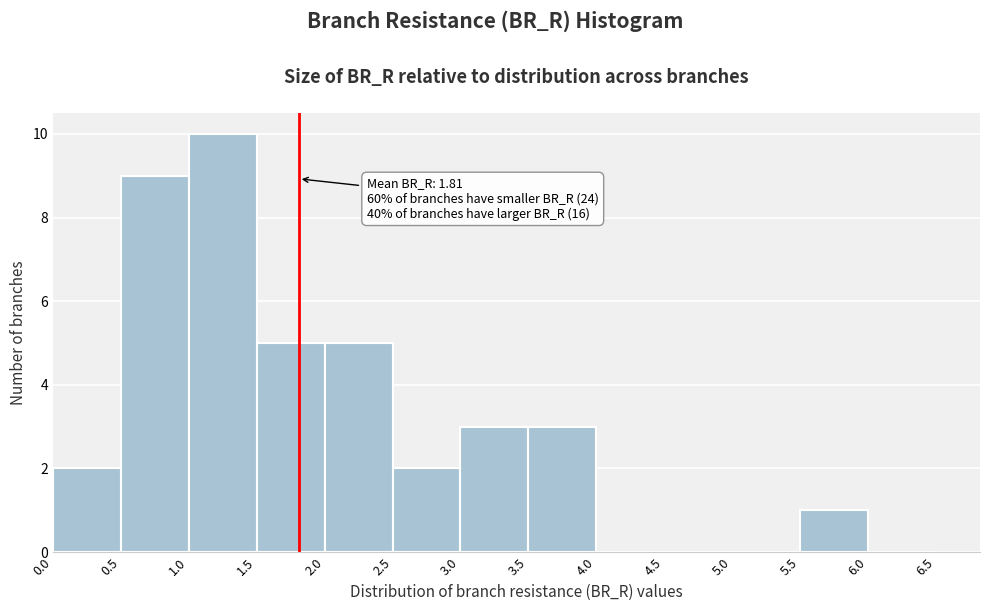

Which range on the x-axis has the tallest bar?

1.0 to 1.5